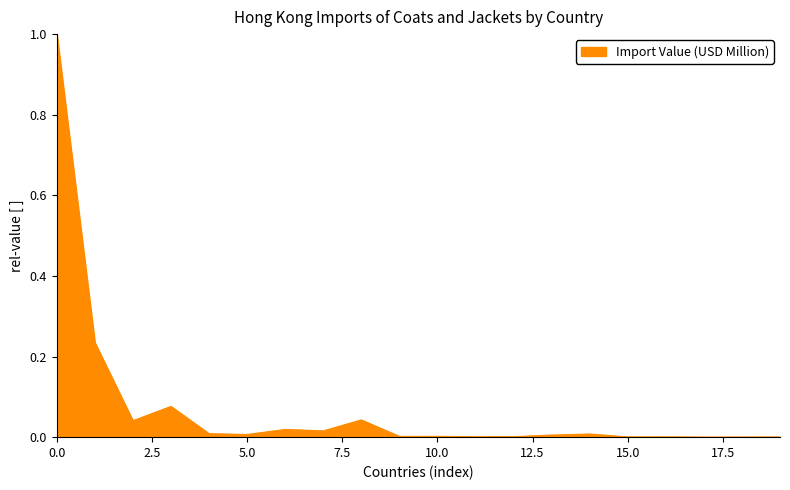

What is the difference between the maximum and minimum values?

1.0